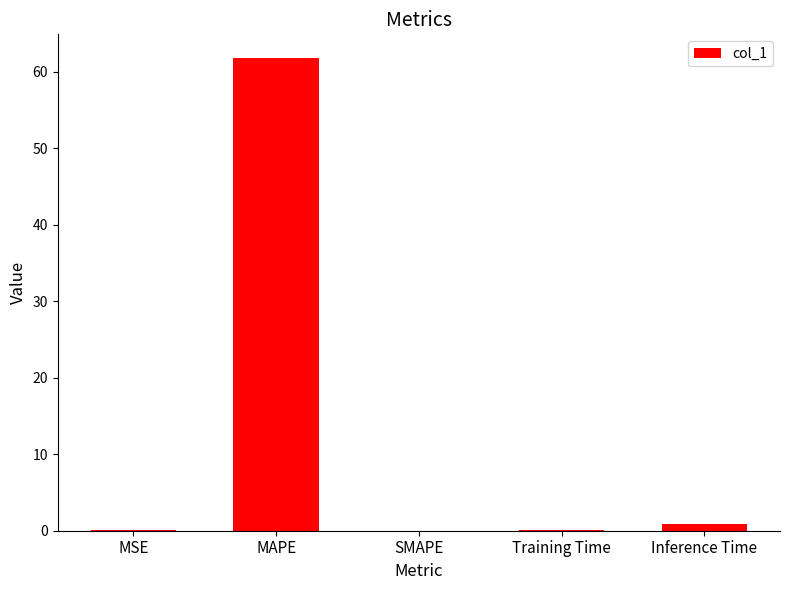

What value does the data have at MAPE?

61.8